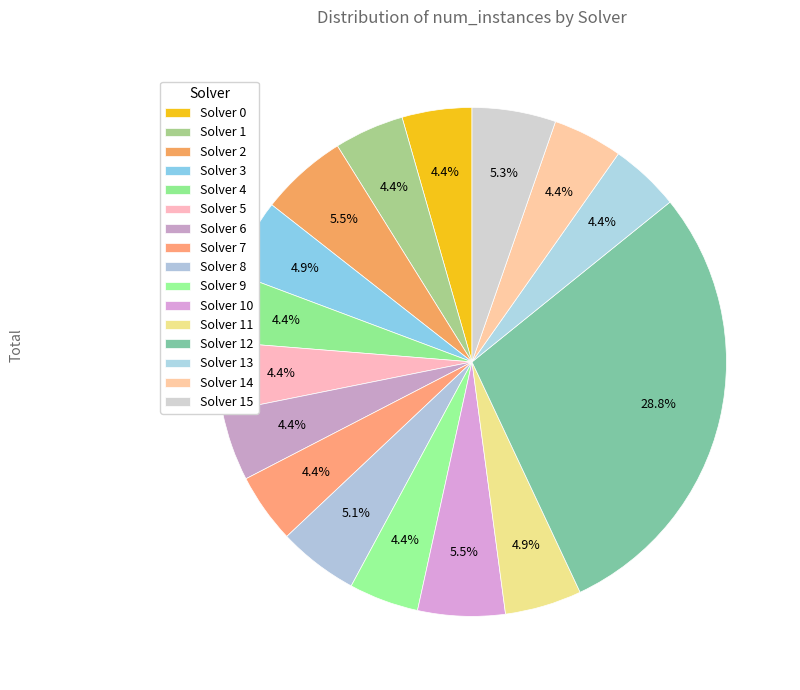

Count the number of slices in the pie.

16